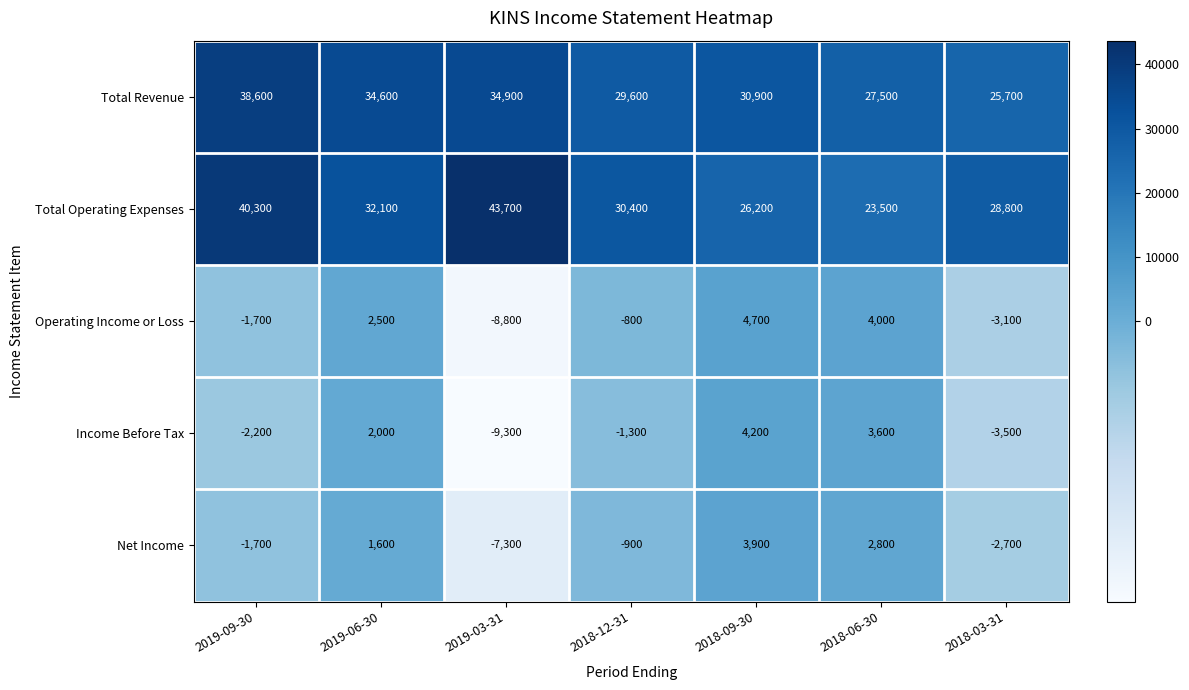

Which series changed the most between 2019-09-30 and 2018-12-31?

Total Operating Expenses